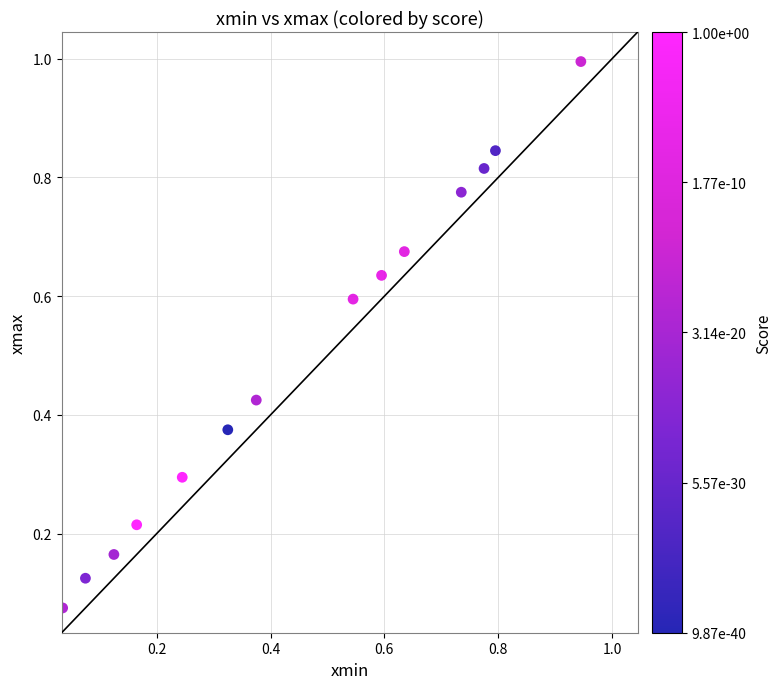

What is the range of X values (max minus min)?

0.9